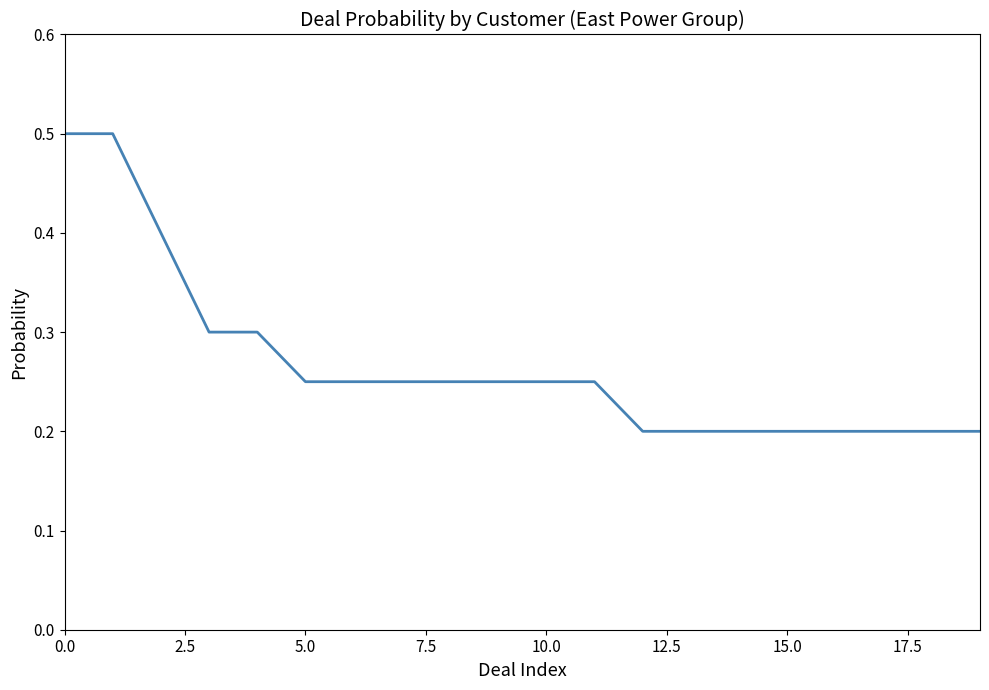

How many lines are shown in the chart?

1